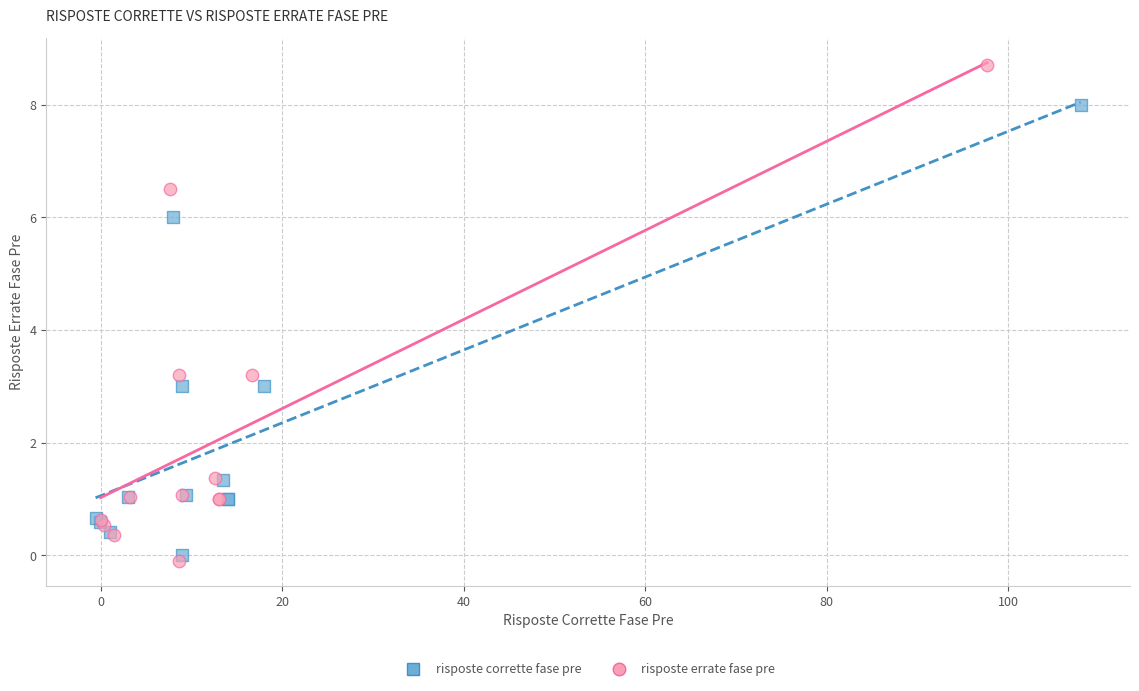

Which series contains the highest Y value?

risposte errate fase pre